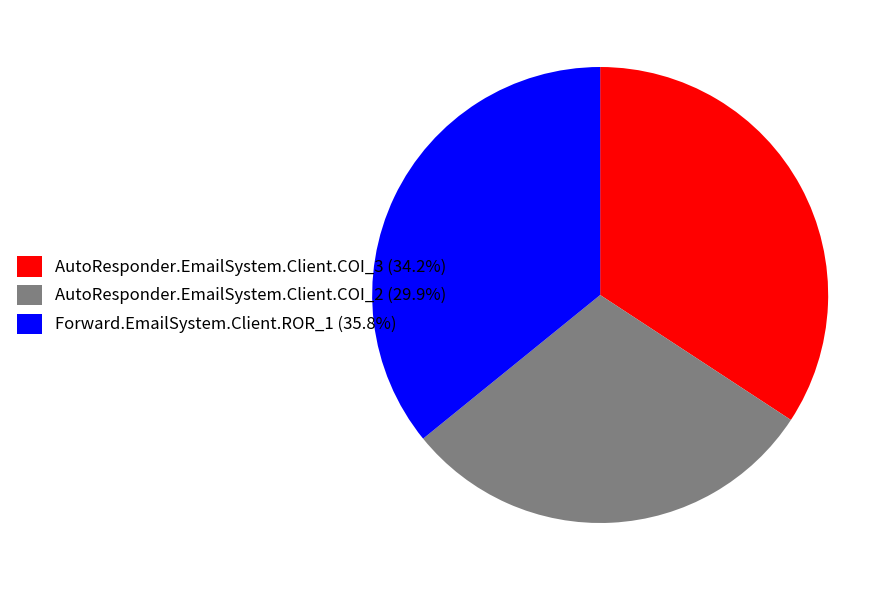

Which slice is the smallest?

AutoResponder.EmailSystem.Client.COI_2